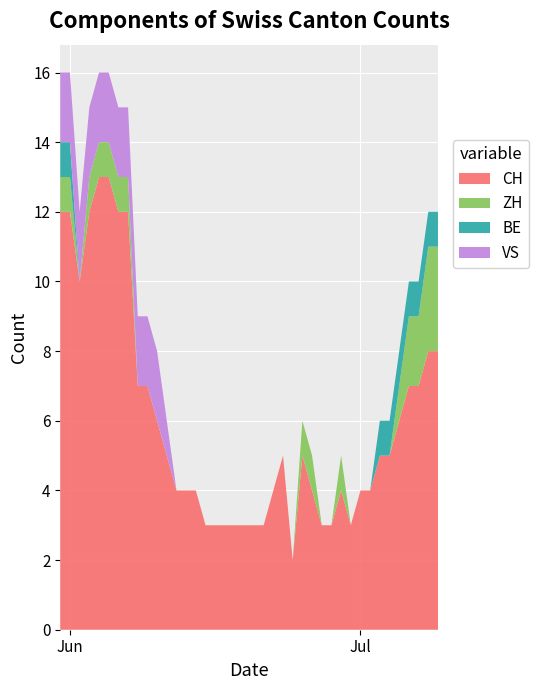

What is the highest value of the CH series?

13